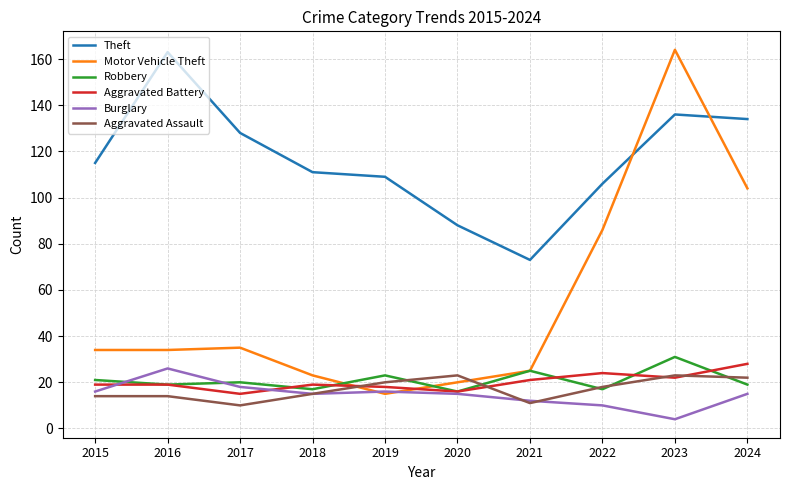

Reading left to right, transcribe all the data shown in this chart.

Theft: 2015=115	2016=163	2017=128	2018=111	2019=109	2020=88	2021=73	2022=106	2023=136	2024=134
Motor Vehicle Theft: 2015=34	2016=34	2017=35	2018=23	2019=15	2020=20	2021=25	2022=86	2023=164	2024=104
Robbery: 2015=21	2016=19	2017=20	2018=17	2019=23	2020=16	2021=25	2022=17	2023=31	2024=19
Aggravated Battery: 2015=19	2016=19	2017=15	2018=19	2019=18	2020=16	2021=21	2022=24	2023=22	2024=28
Burglary: 2015=16	2016=26	2017=18	2018=15	2019=16	2020=15	2021=12	2022=10	2023=4	2024=15
Aggravated Assault: 2015=14	2016=14	2017=10	2018=15	2019=20	2020=23	2021=11	2022=18	2023=23	2024=22